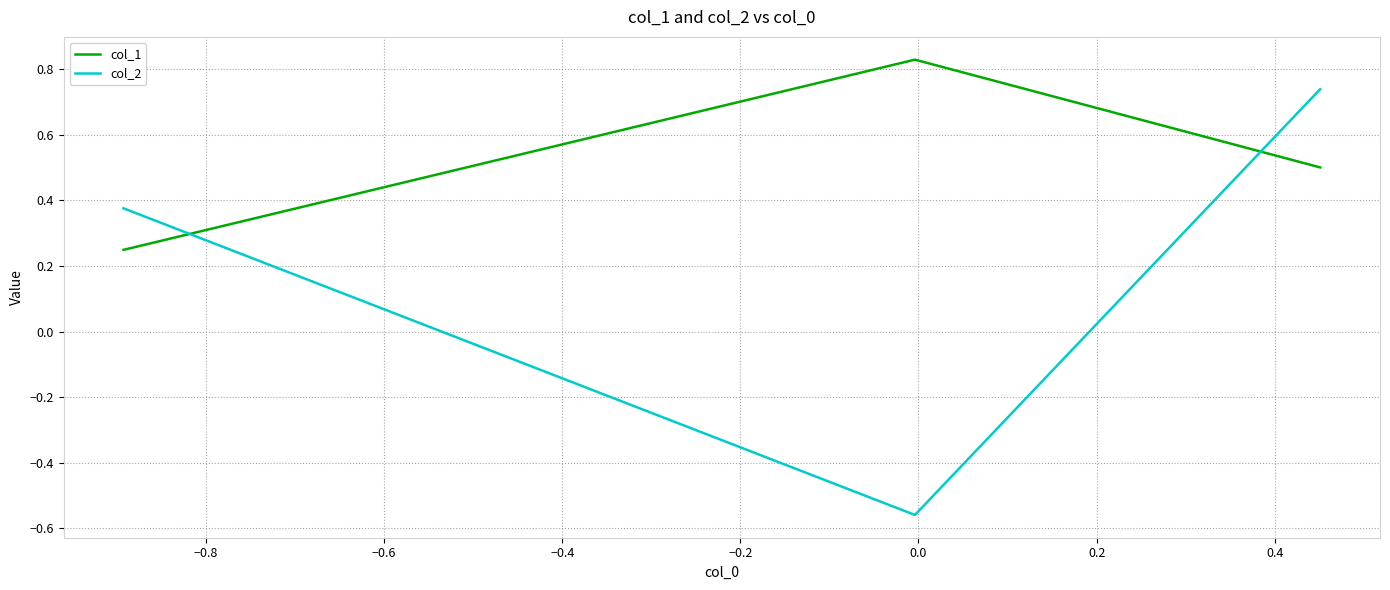

Is the value of col_1 at −0.8 greater than the value of col_2 at −0.8?

Yes